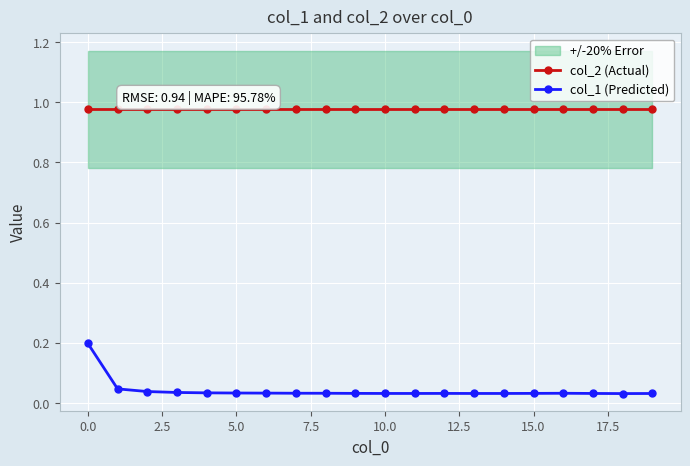

True or false: col_2 (Actual) has more than 2 points higher than both neighbors.

False